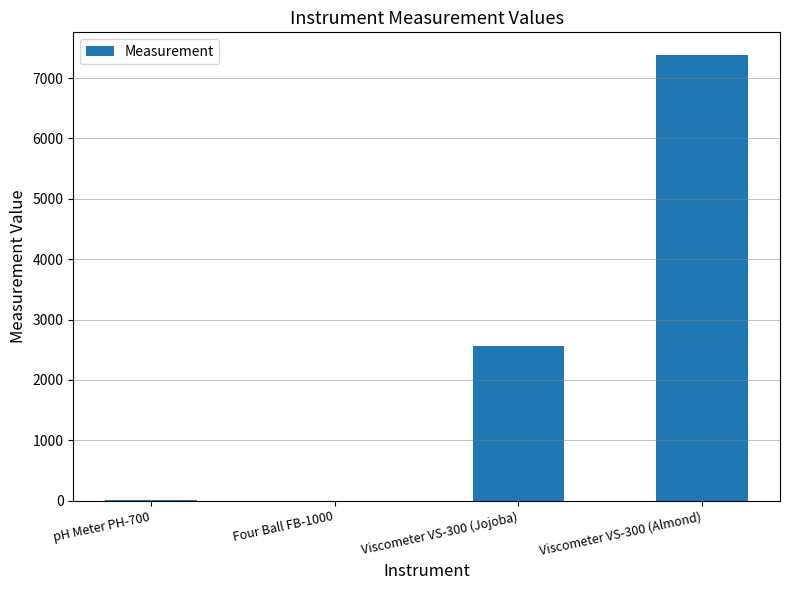

What is the sum of all values?

9956.7